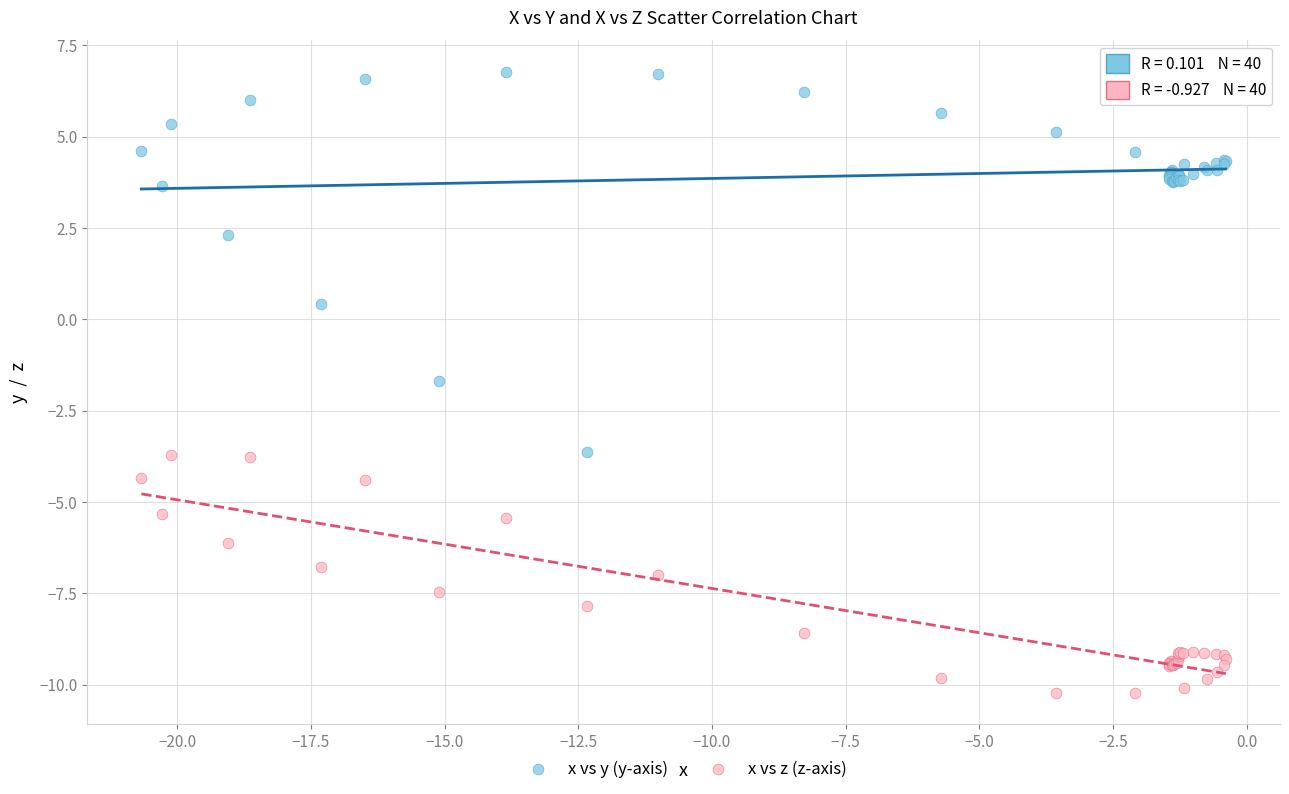

Which series has the widest spread of Y values?

x vs y (y-axis)